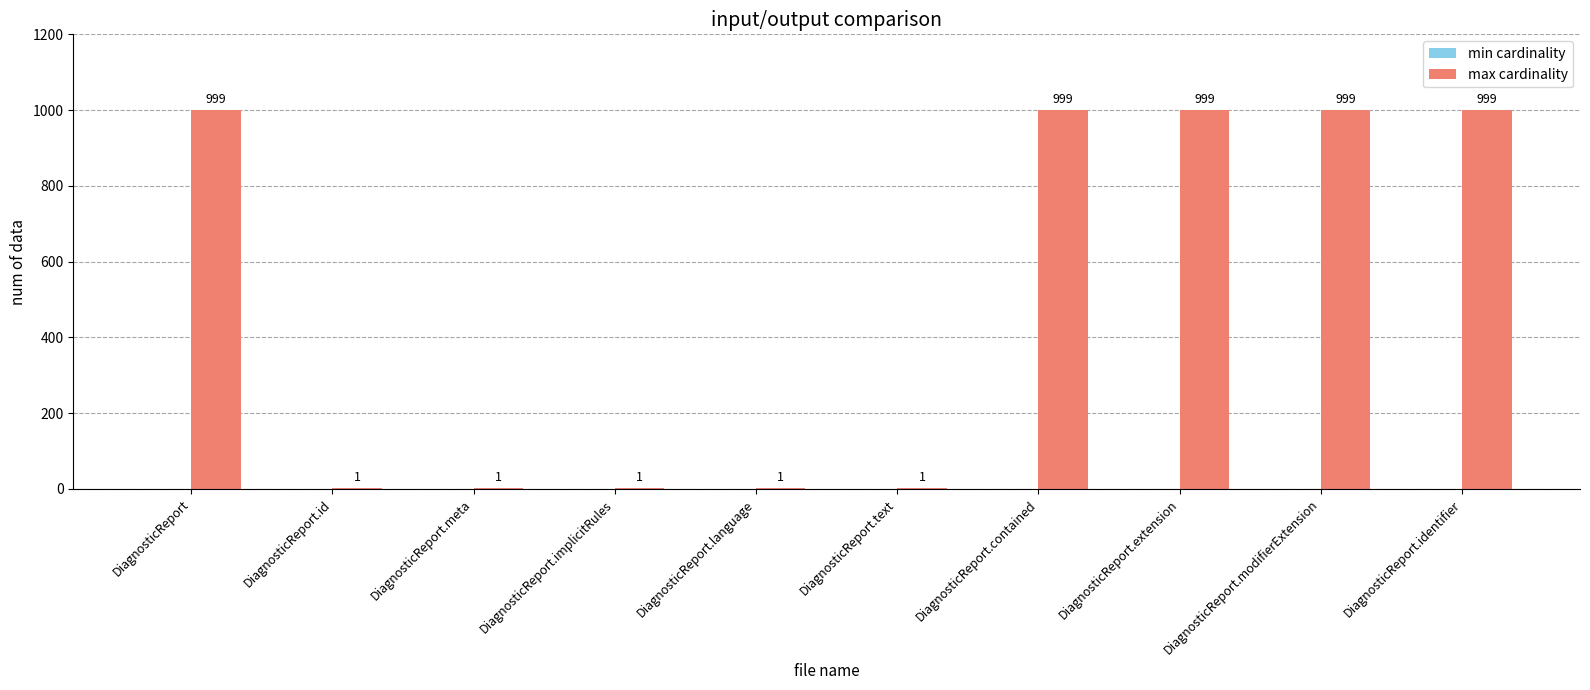

What is the greatest value displayed?

999